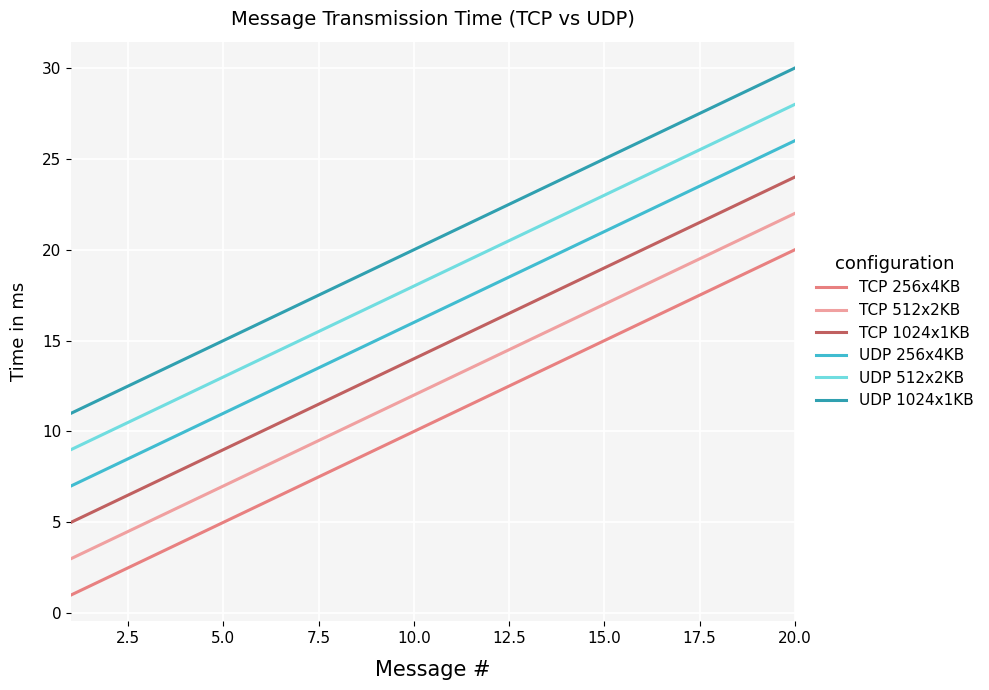

What is the sum of all UDP 512x2KB values?

370